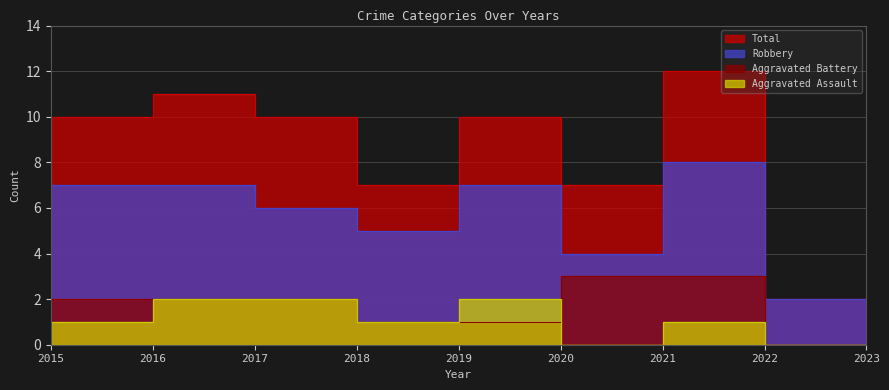

What are all the series names shown in the legend?

Aggravated Assault, Aggravated Battery, Robbery, Total